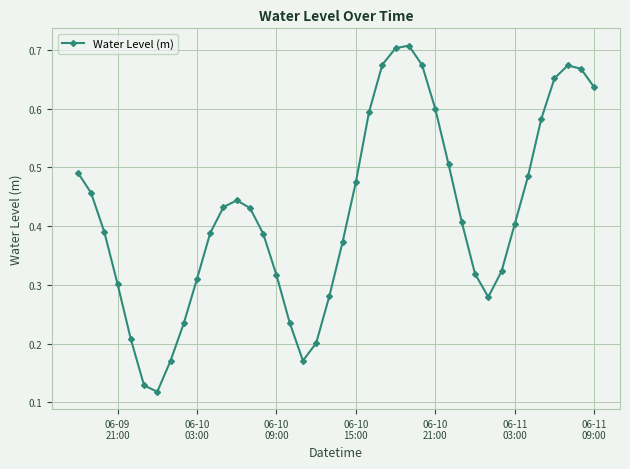

What is the sum of all values?

16.8